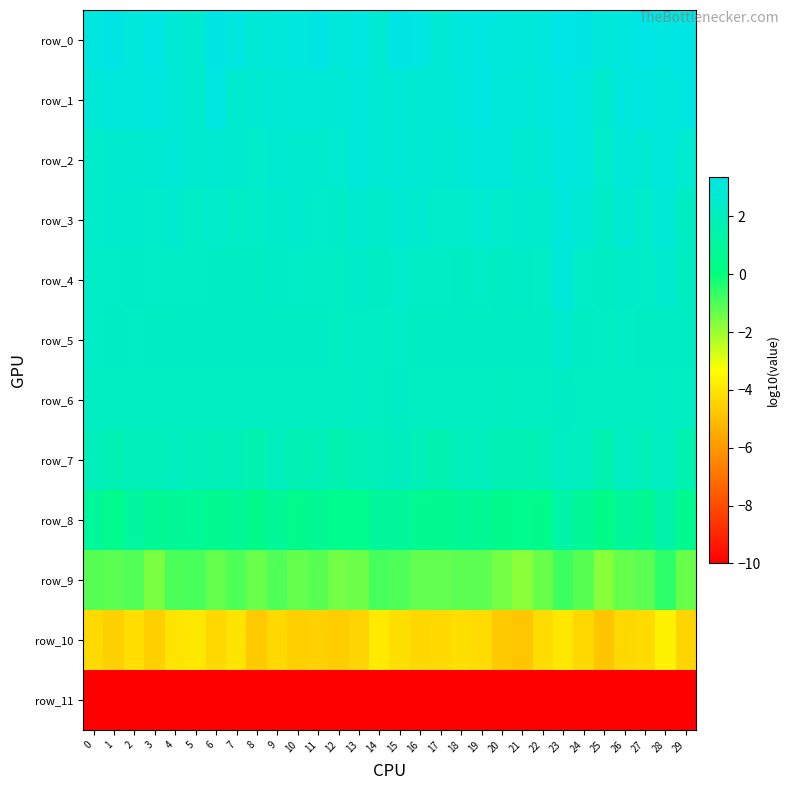

List the labels in order of row_6 value, smallest first.

20, 12, 25, 14, 5, 6, 8, 29, 11, 10, 1, 24, 3, 18, 27, 17, 2, 0, 9, 21, 19, 22, 7, 4, 26, 16, 13, 28, 15, 23